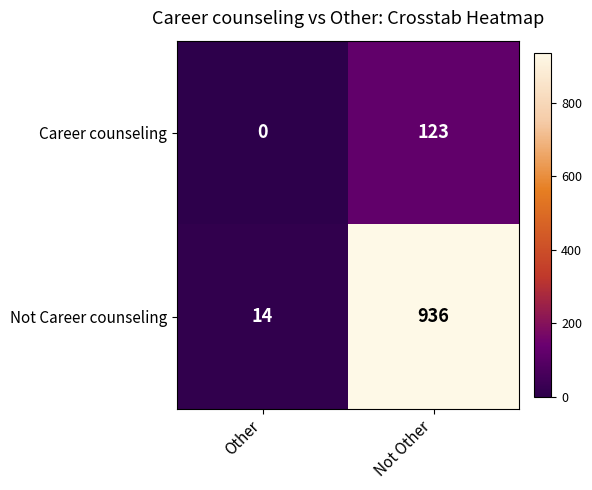

Reading right to left, what are all the values shown in this chart?

Career counseling: Not Other=123	Other=0
Not Career counseling: Not Other=936	Other=14